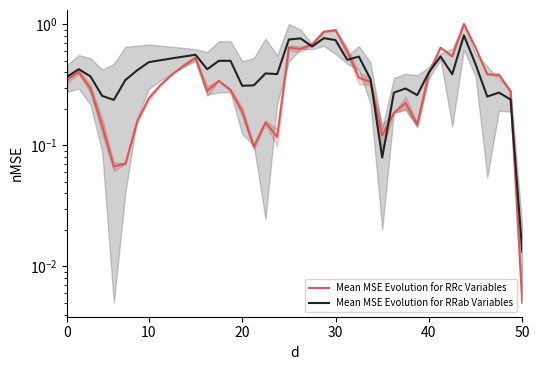

The value of Mean MSE Evolution for RRc Variables at 10 is 0.1. True or false?

False